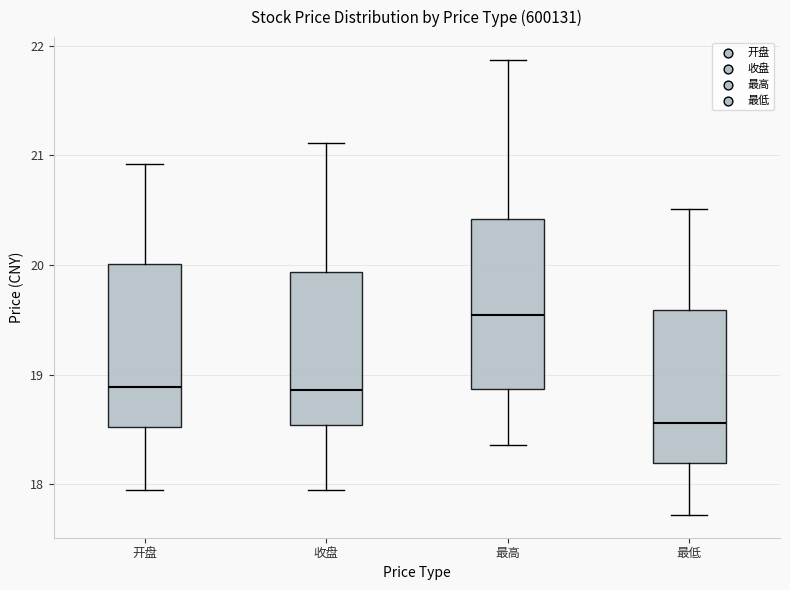

Reading left to right, read every box against the y-axis: the position of its median line, the range the box covers, and the ends of its whiskers. The values are not printed on the chart, so give them approximately, as read against the axis.

开盘: median 18.9, box 18.5 to 20.0, whiskers 18.0 to 20.9
收盘: median 18.9, box 18.5 to 19.9, whiskers 18.0 to 21.1
最高: median 19.5, box 18.9 to 20.4, whiskers 18.4 to 21.9
最低: median 18.6, box 18.2 to 19.6, whiskers 17.7 to 20.5